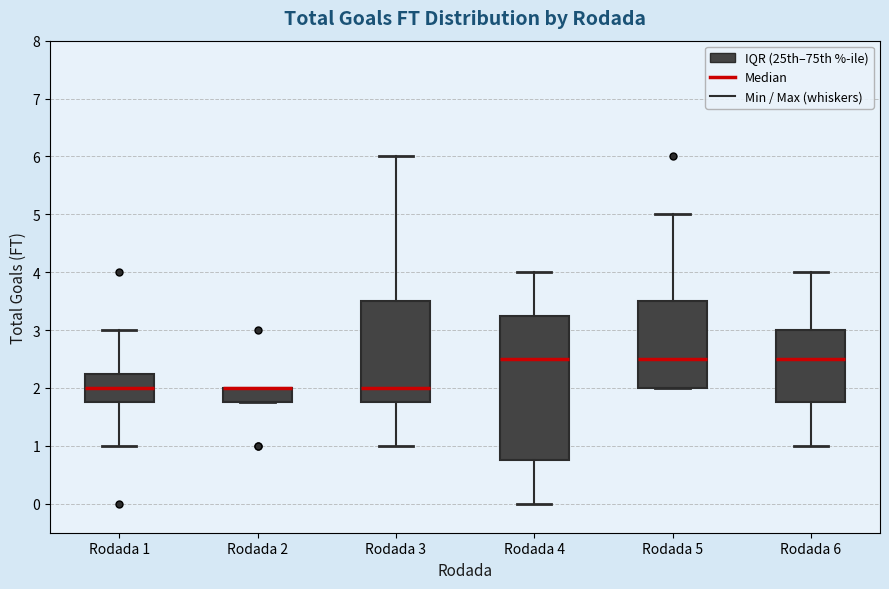

Where is the lower edge of the box for Rodada 2 on the y-axis? The values are not printed on the chart, so give them approximately, as read against the axis.

1.8